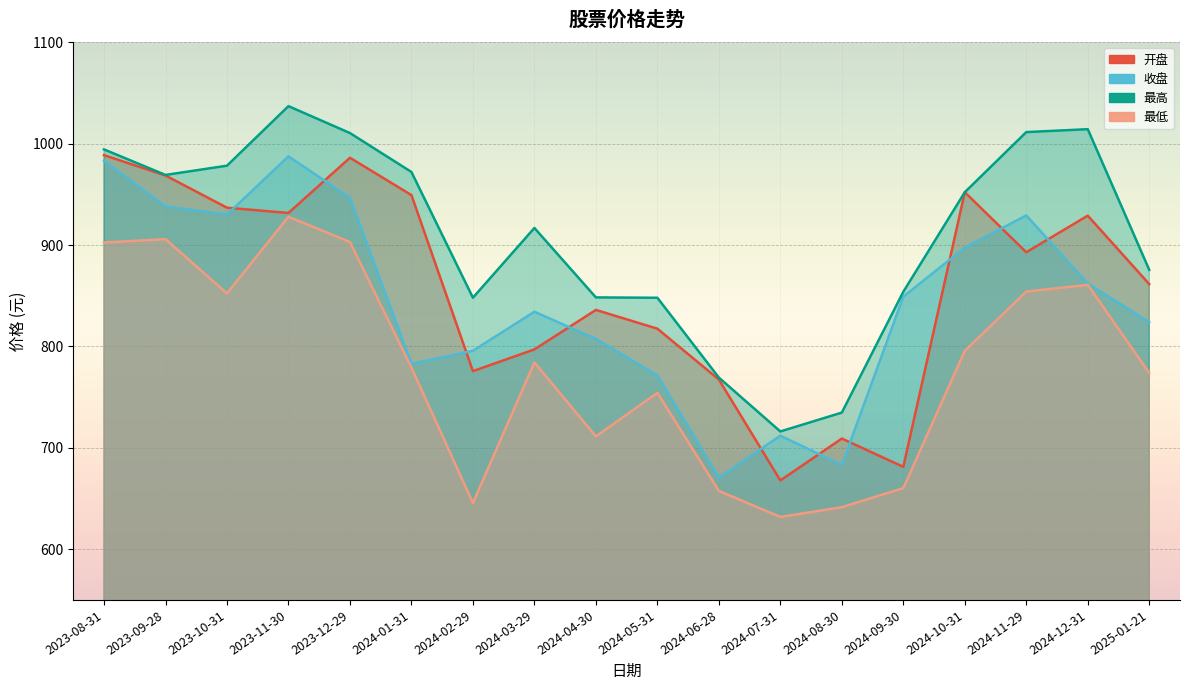

Read the 最低 value at 2023-12-29.

903.0